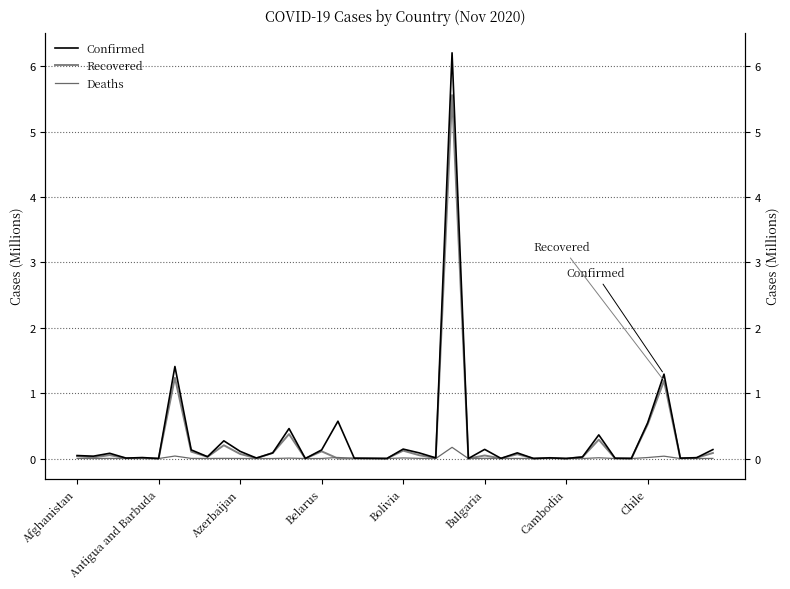

What position from the right is 24?

16